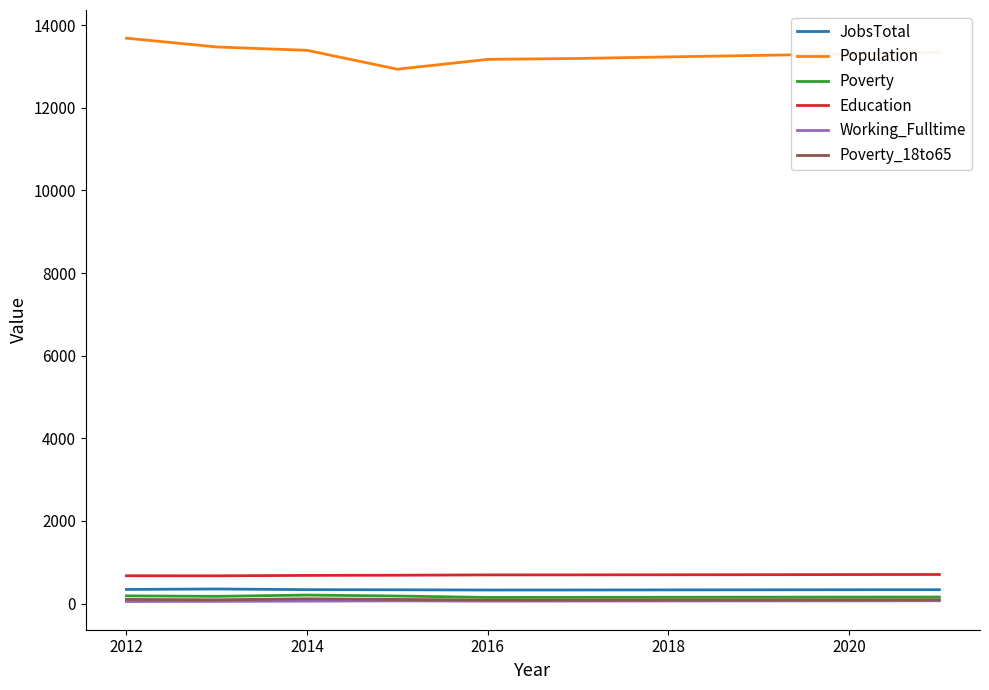

At how many categories does at least one series exceed 3791?

10